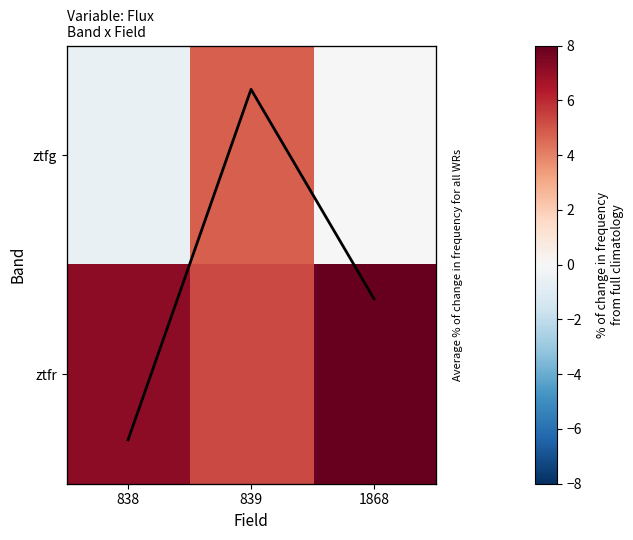

How many values in the ztfr series are below 7?

1